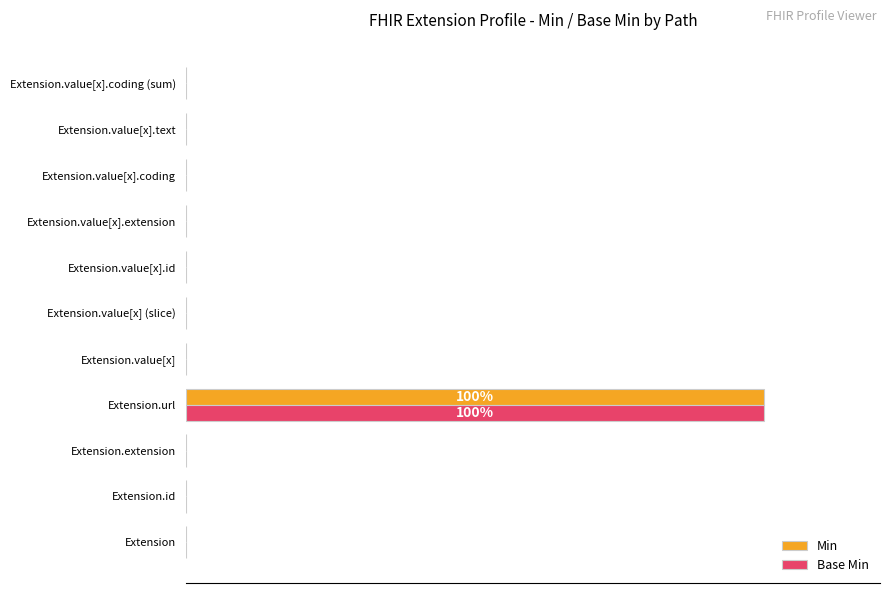

What are all the series names shown in the legend?

Min, Base Min